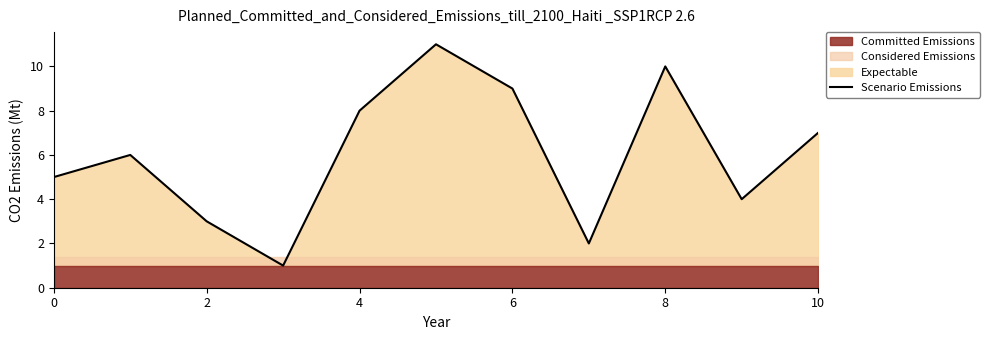

True or false: there are more than 0 points higher than both neighbors.

True